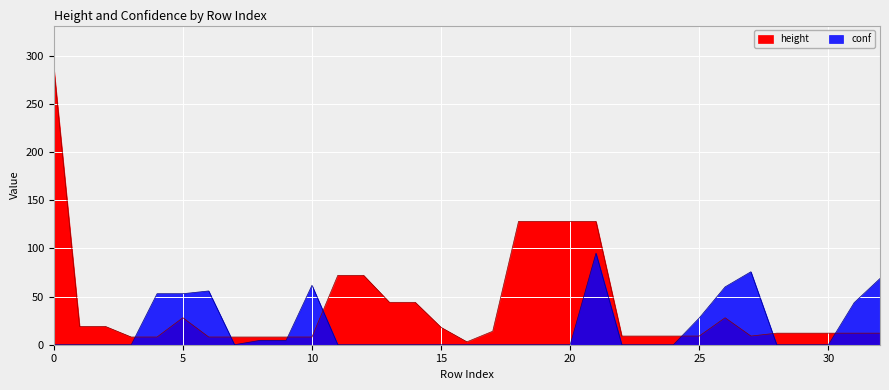

At which label does conf reach its minimum?

1